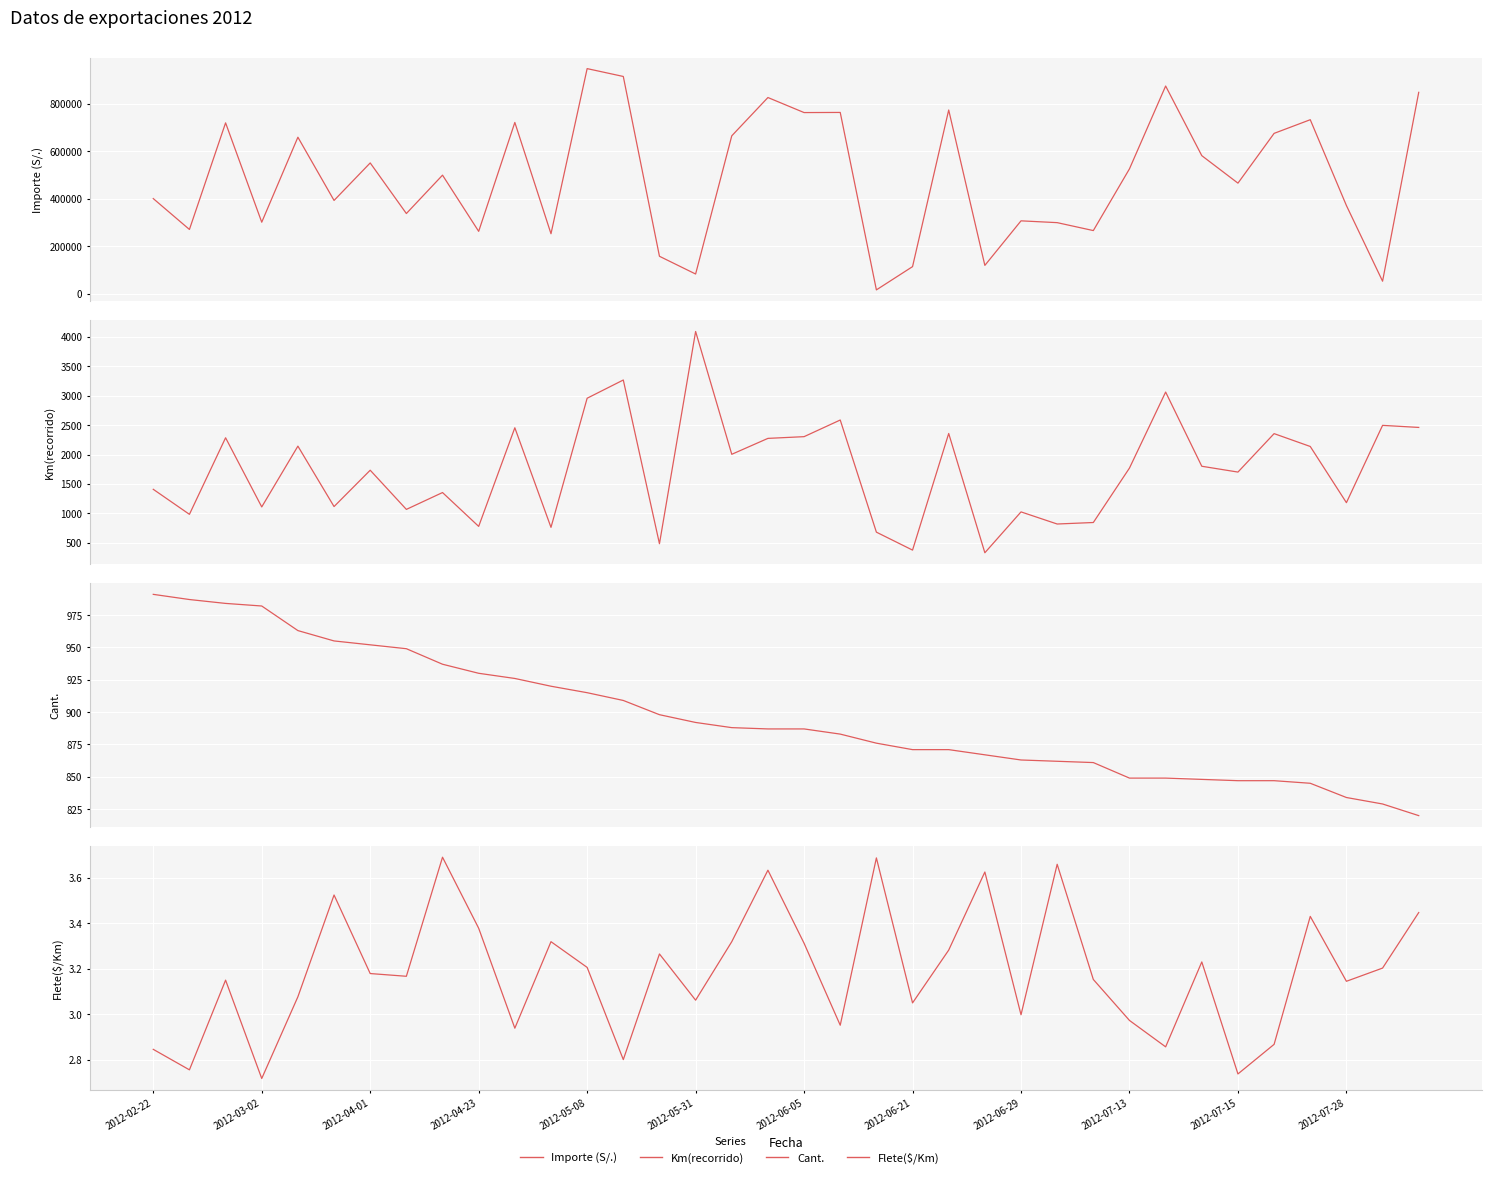

Between 29 and 12, which is larger?

12